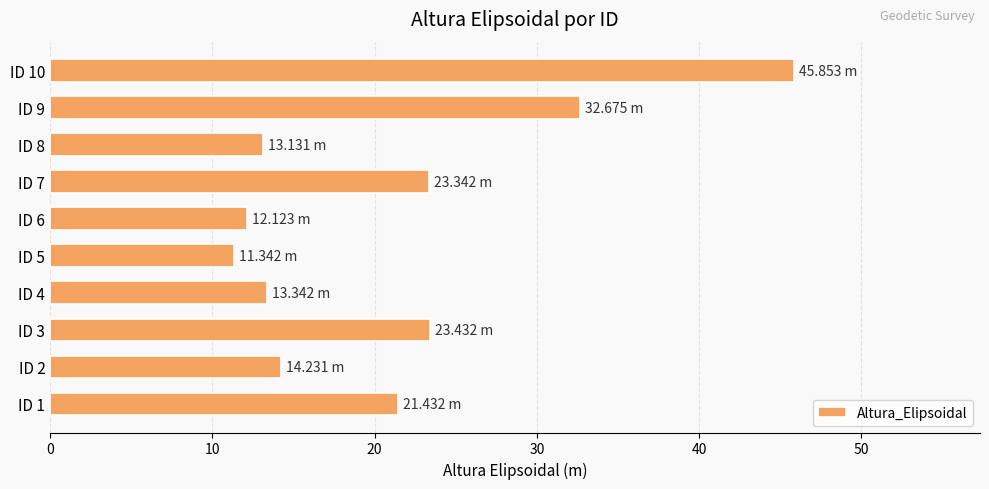

What is the difference between the values at ID 3 and ID 2?

9.2